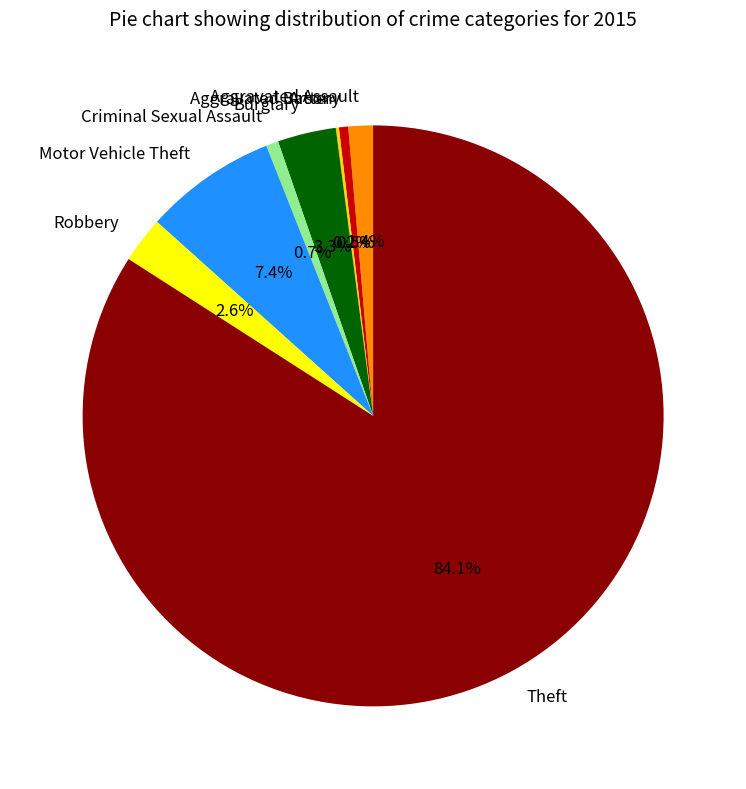

Does Aggravated Battery account for over 50% of the chart?

No